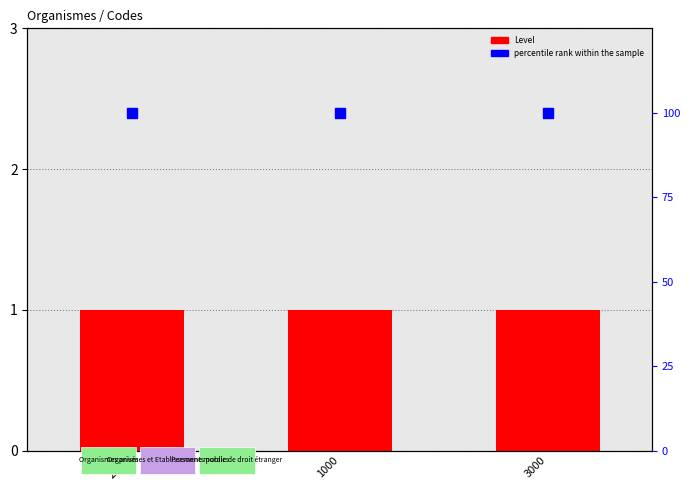

What is the total value across all series at 3000?

101